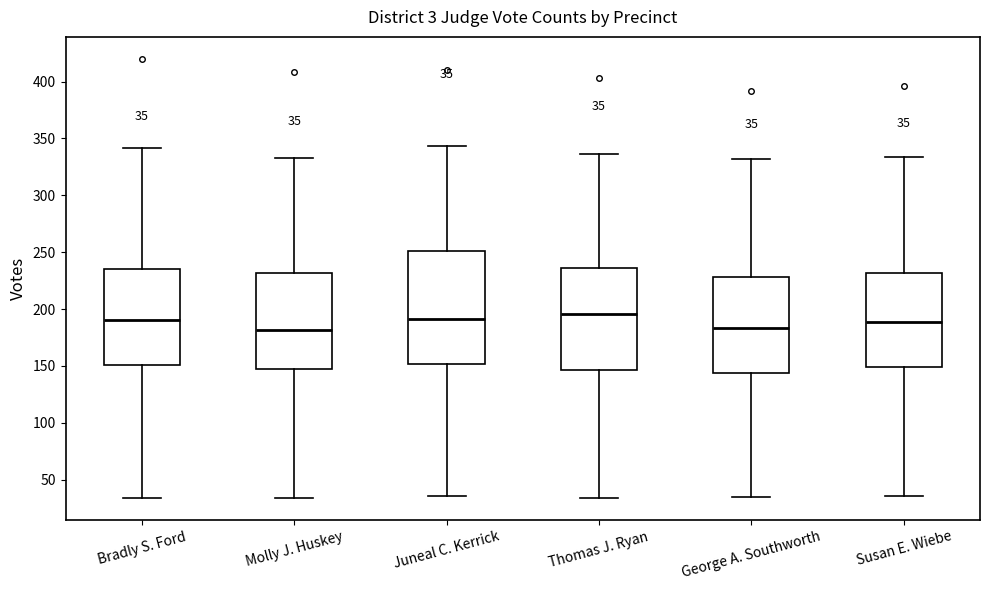

Which box has the highest median line?

Thomas J. Ryan